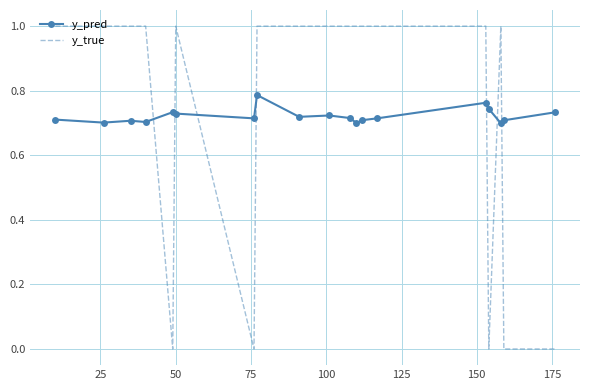

What is the highest value of the y_true series?

1.0